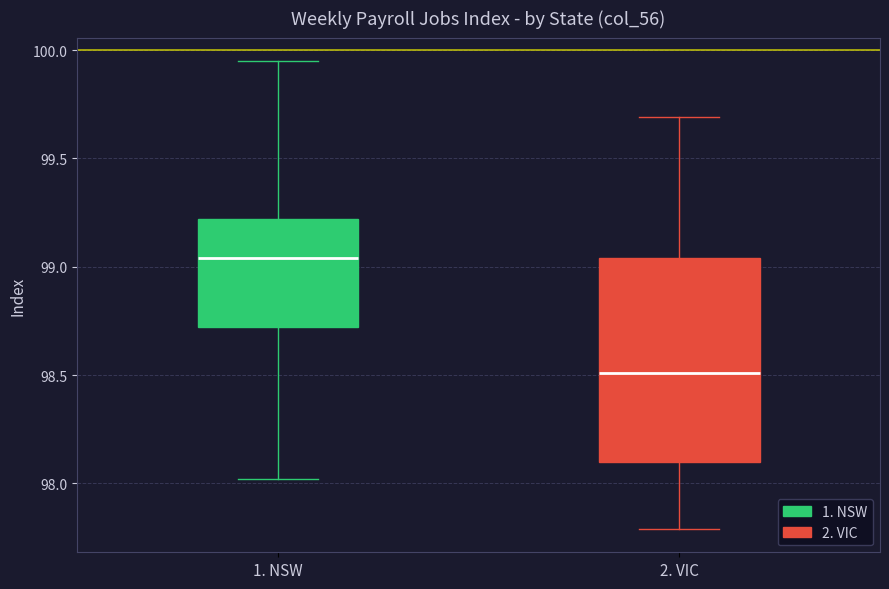

Which box has the highest median line?

1. NSW